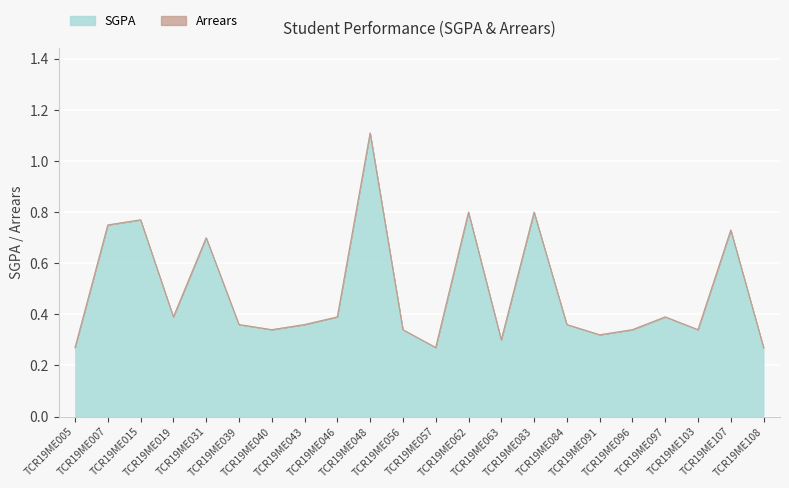

How many lines are shown in the chart?

1